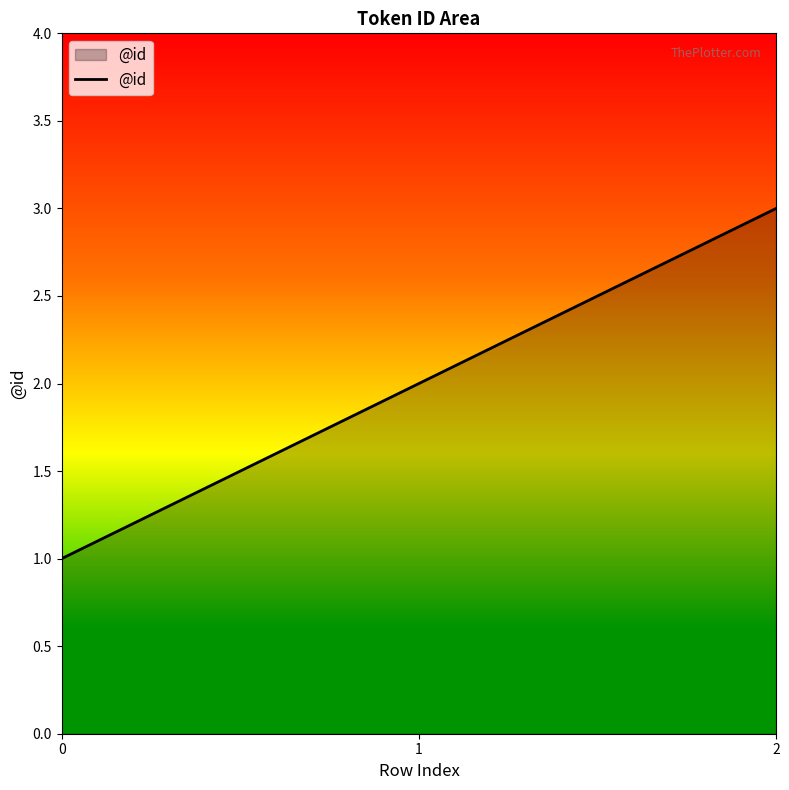

What is the change in value from 0 to 1?

+1